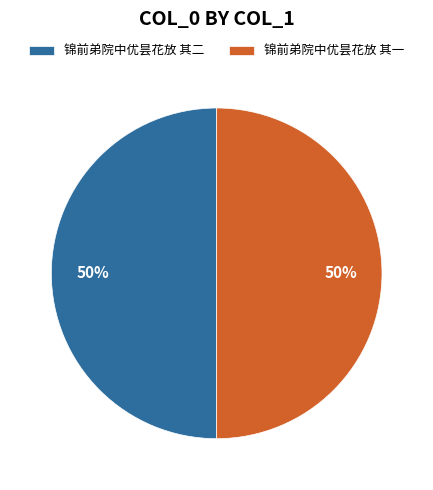

How many segments does this pie chart have?

2